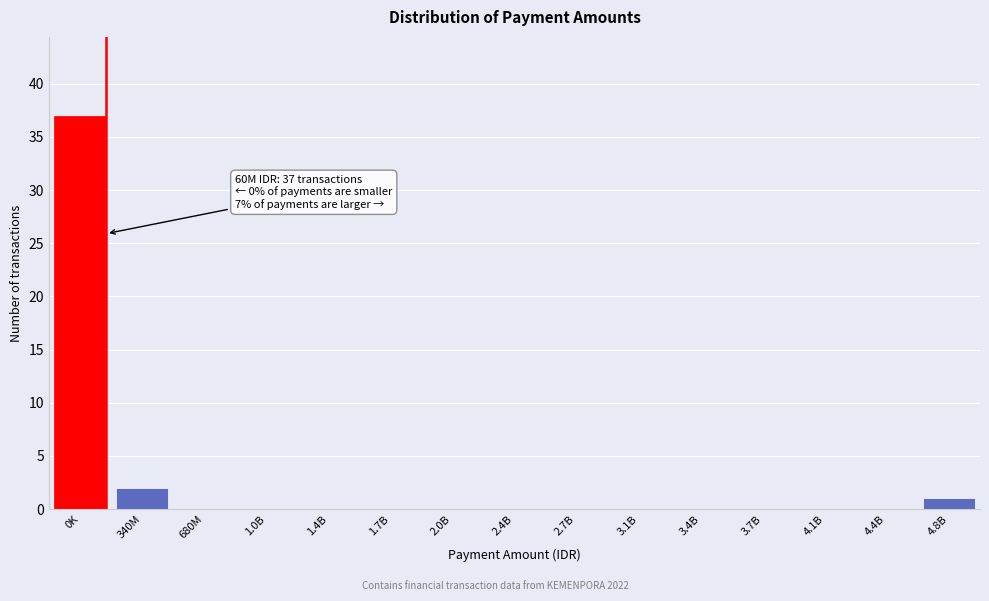

Reading left to right, what are all the values shown in this chart?

0K=37	340M=2	680M=0	1.0B=0	1.4B=0	1.7B=0	2.0B=0	2.4B=0	2.7B=0	3.1B=0	3.4B=0	3.7B=0	4.1B=0	4.4B=0	4.8B=1